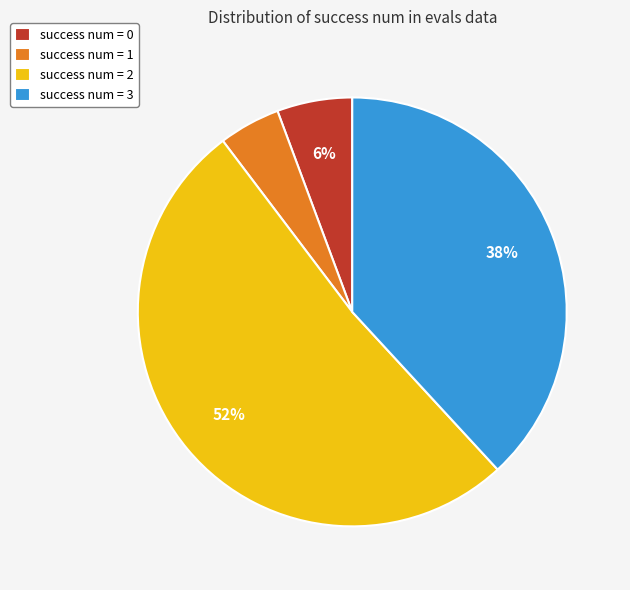

What is the ratio of the value at success num = 0 to the value at success num = 1?

1.2